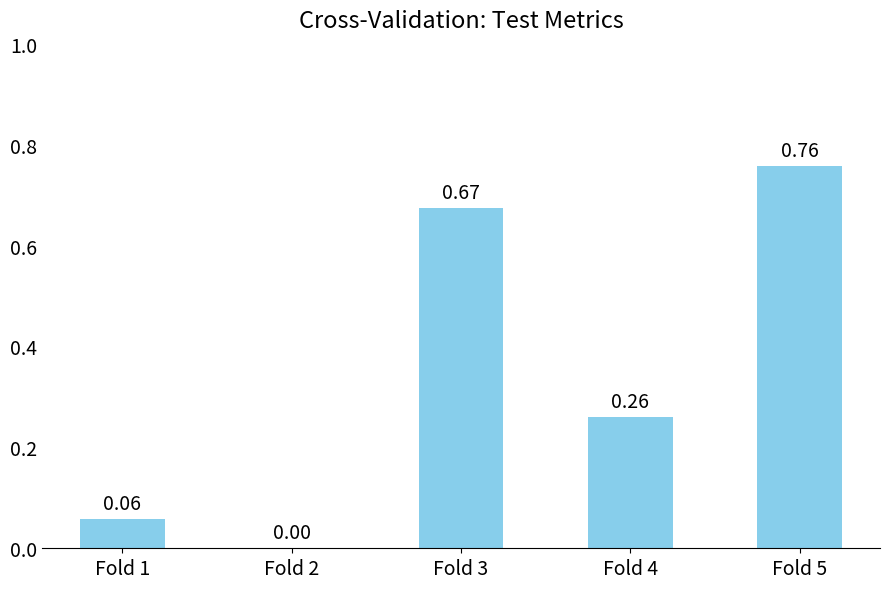

What is the sum of all values?

1.8